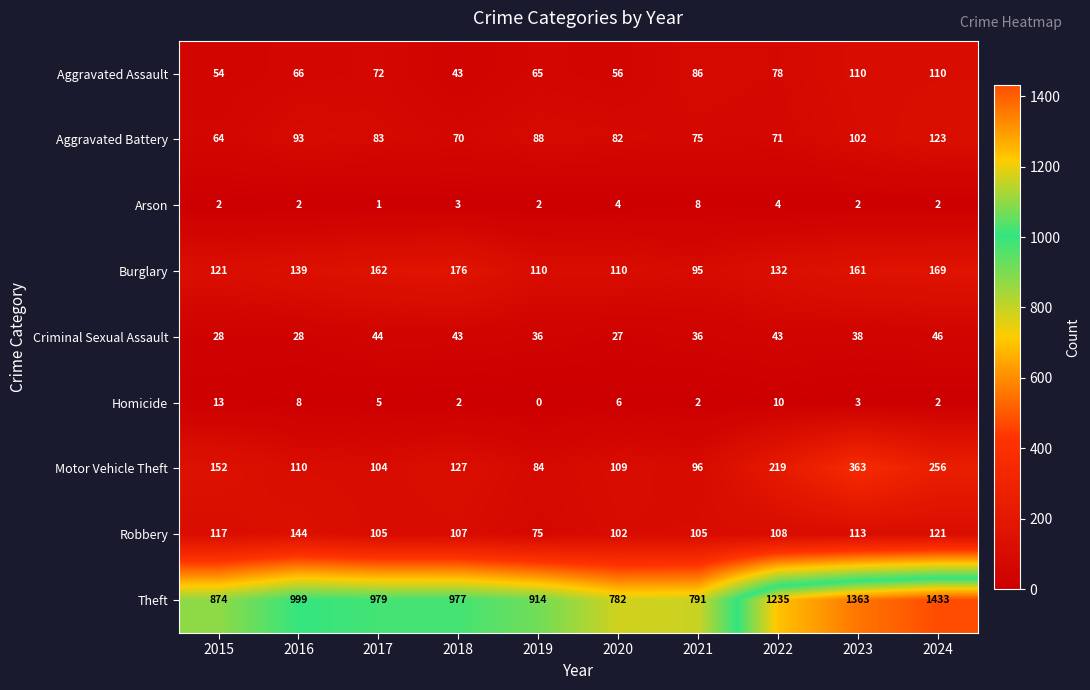

Where does the Theft series first go above 979?

2016